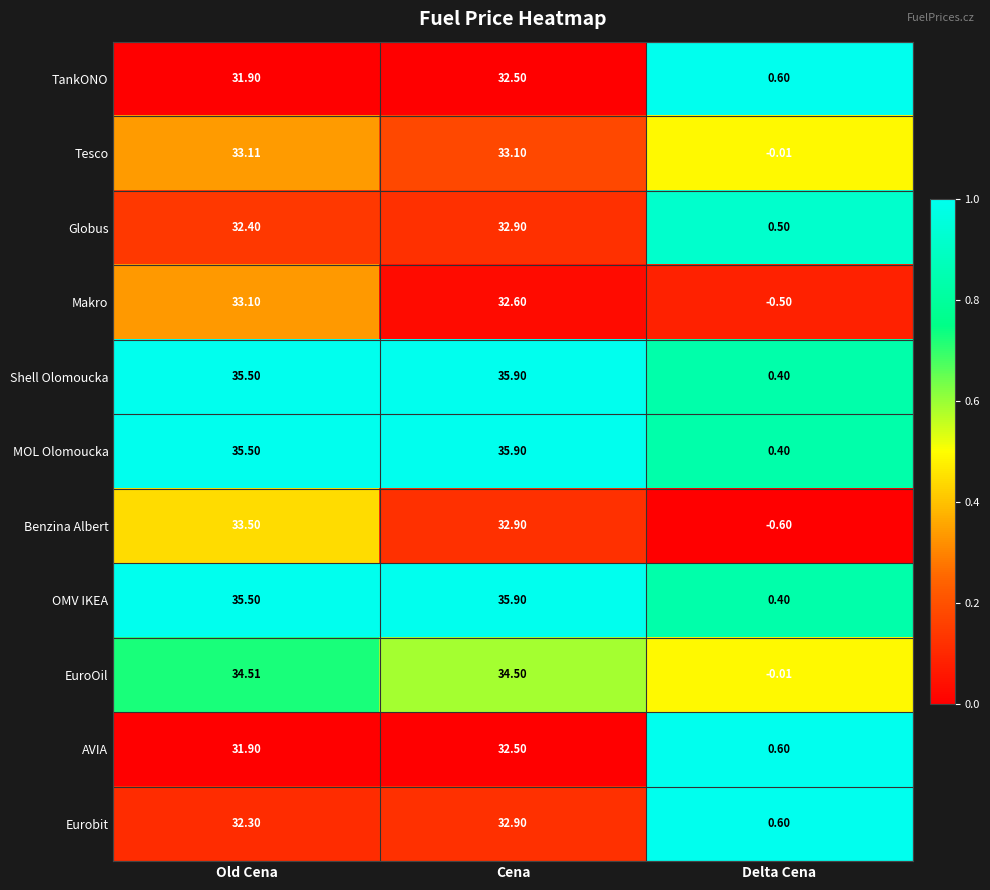

What is the maximum value shown in the chart?

35.9